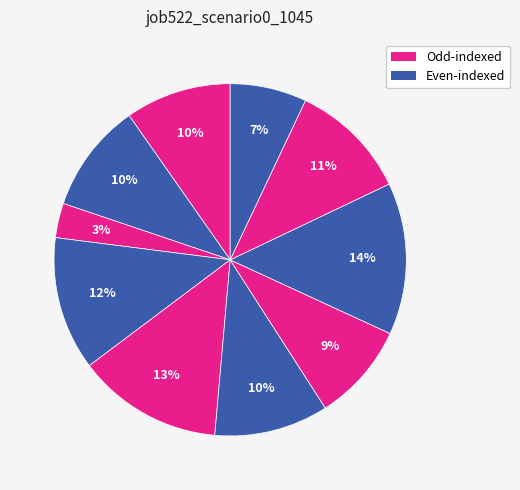

How many segments does this pie chart have?

10